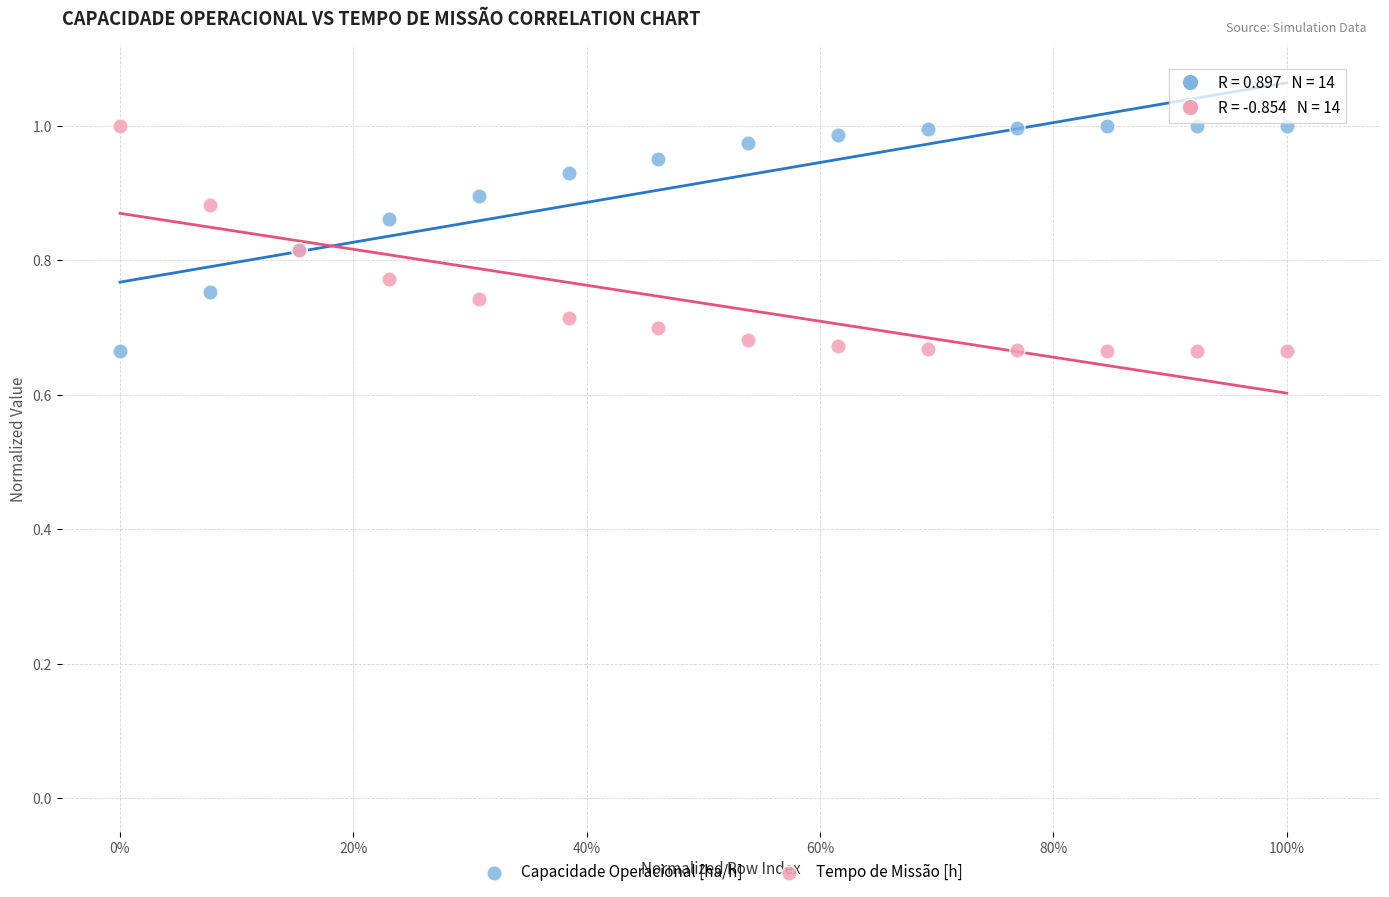

What are all the series names shown in the legend?

Capacidade Operacional [ha/h], Tempo de Missão [h]